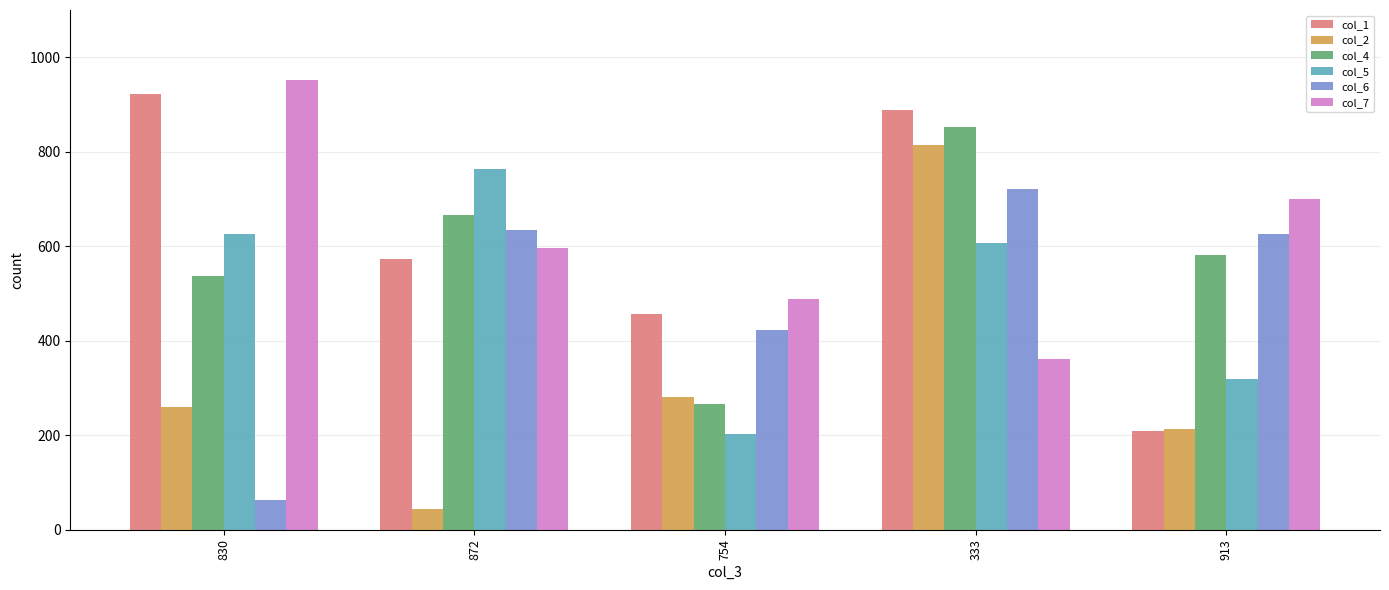

Where does the col_6 series first go above 625?

872